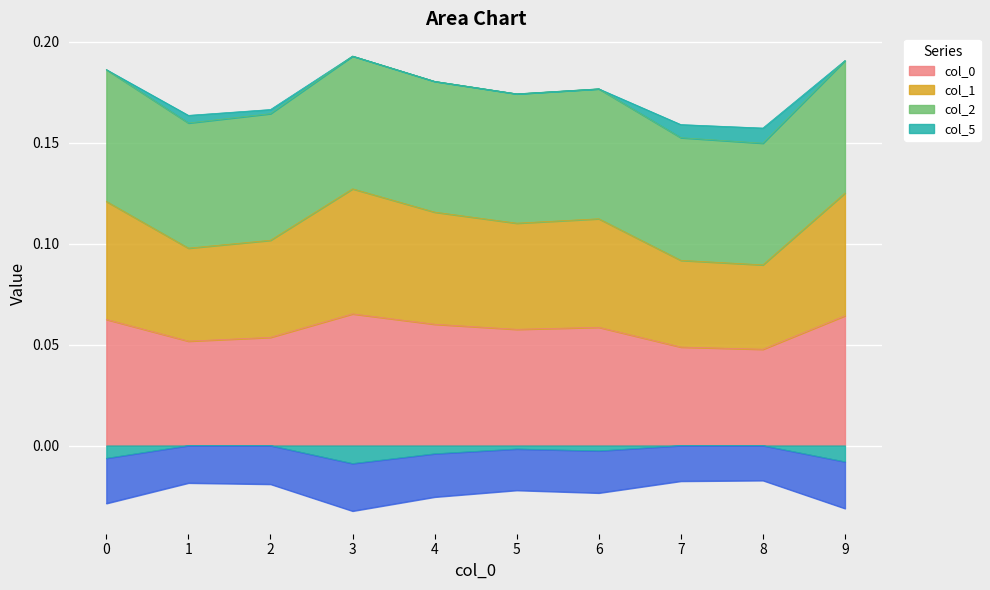

True or false: 1 and 0 cross at least once.

False